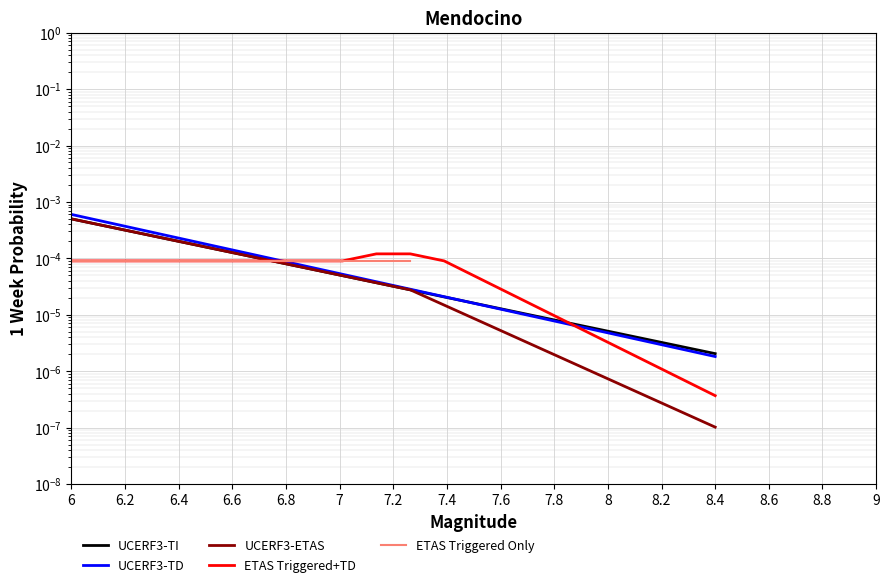

Which series has the widest spread of values?

UCERF3-TD